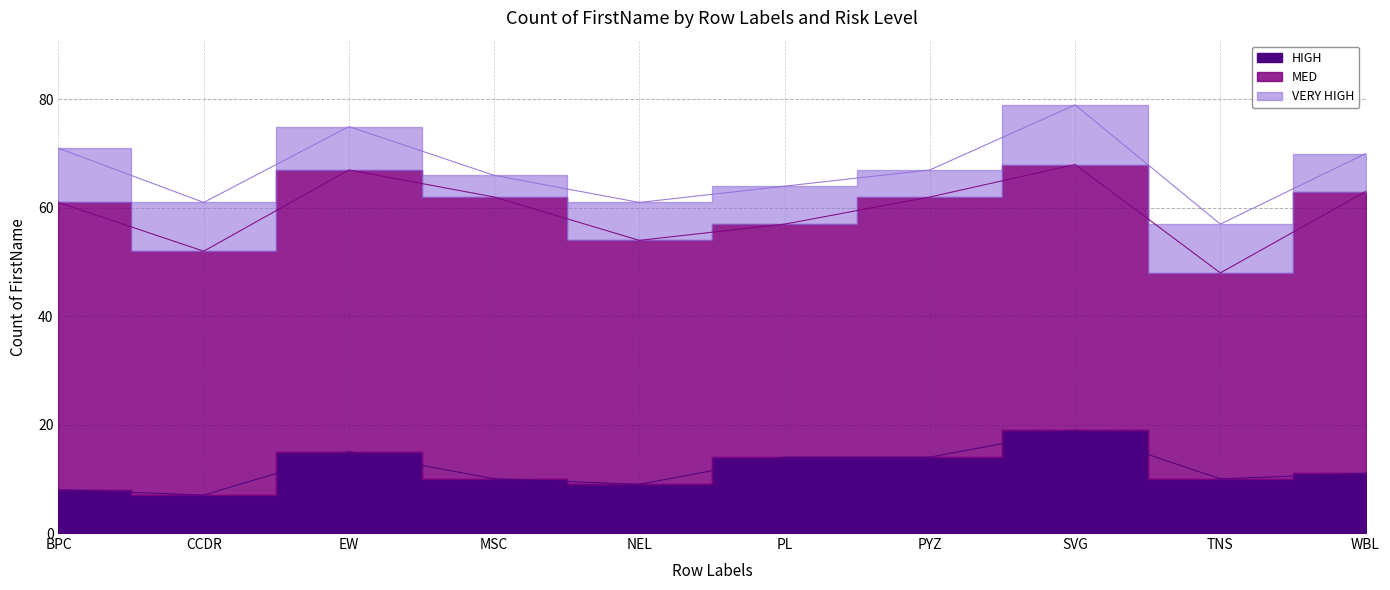

What is the maximum value for HIGH?

19